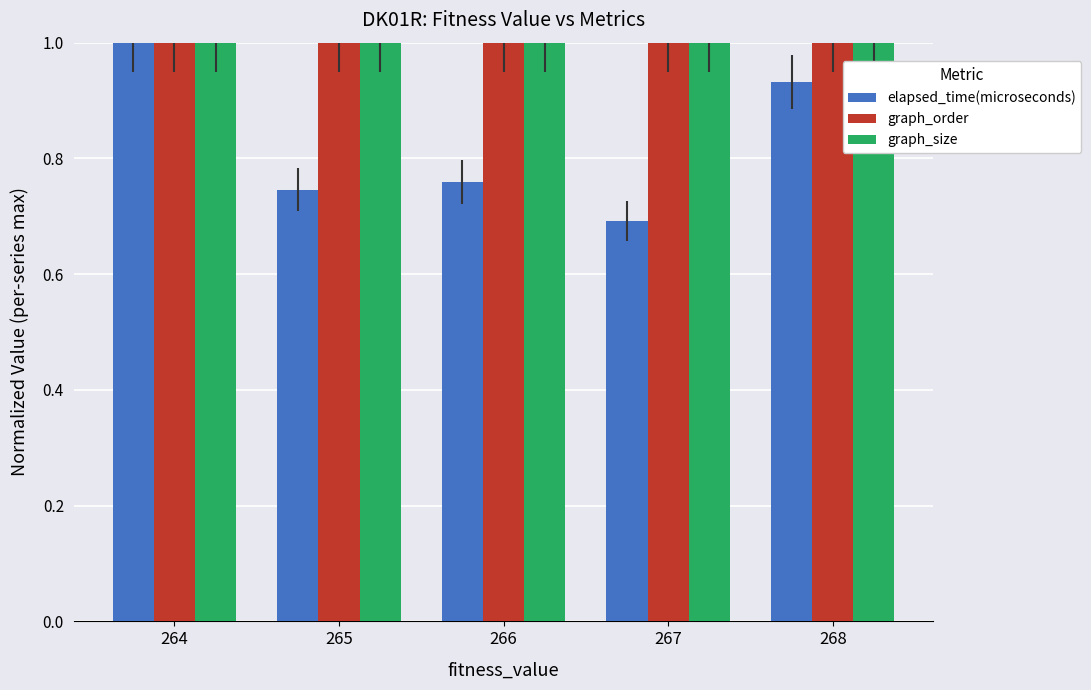

Which series has the largest range (max minus min)?

elapsed_time(microseconds)